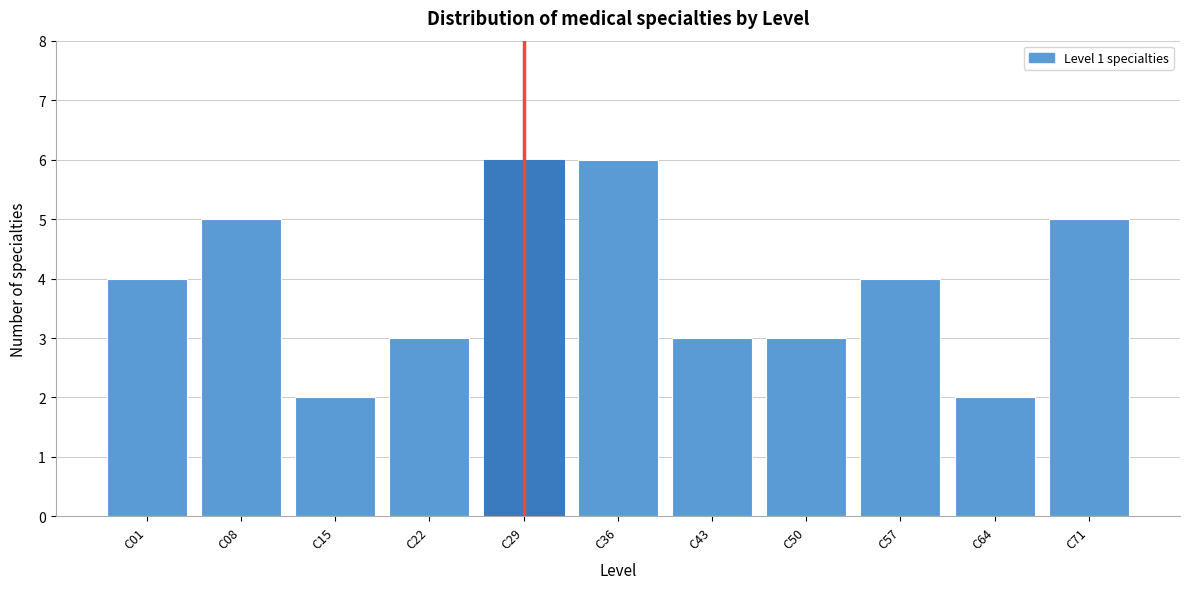

Reading right to left, what are all the values shown in this chart?

5	2	4	3	3	6	6	3	2	5	4